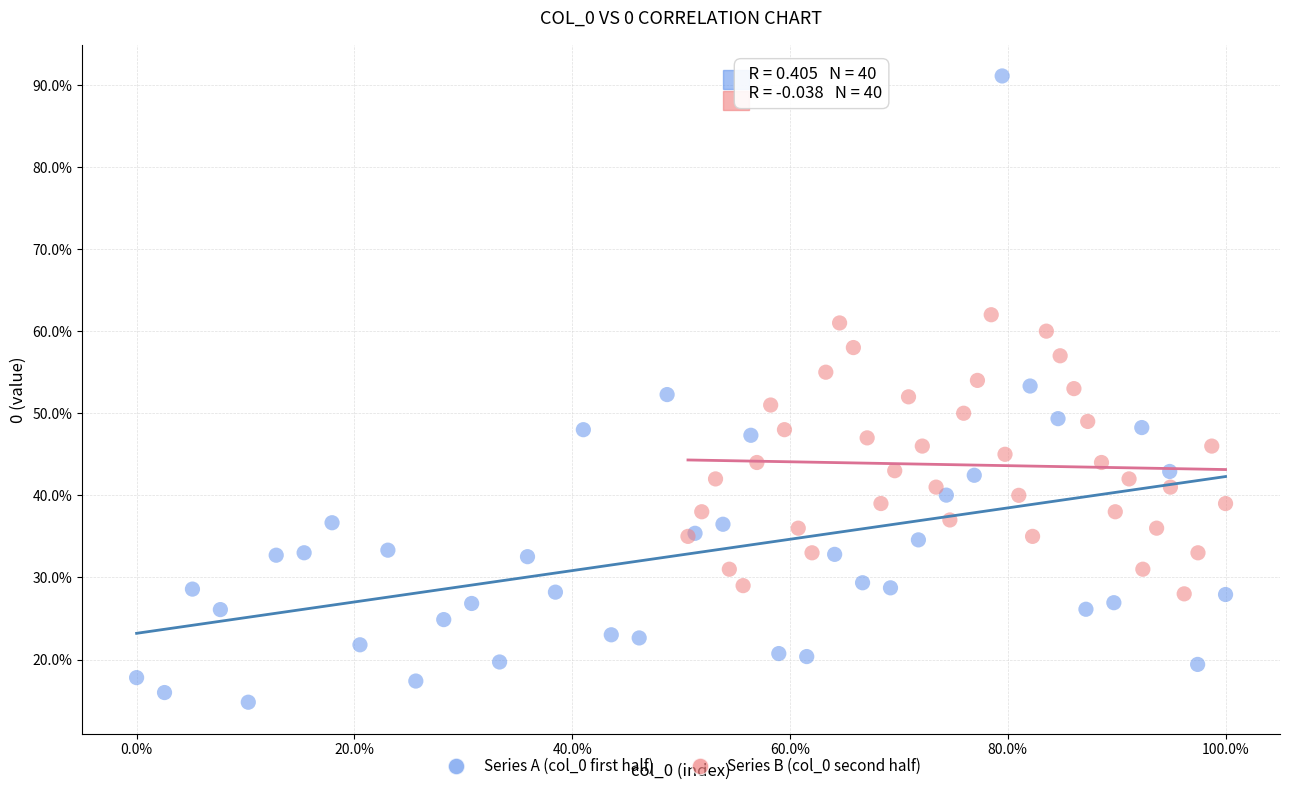

What are all the series names shown in the legend?

Series A (col_0 first half), Series B (col_0 second half)